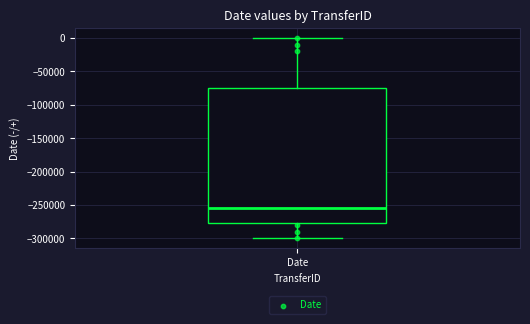

Transcribe this box plot: give where the median line is, the range the box spans, and where the two whiskers end, as read against the y-axis. The values are not printed on the chart, so give them approximately, as read against the axis.

median -255000, box -275000 to -75000, whiskers -300000 to 0